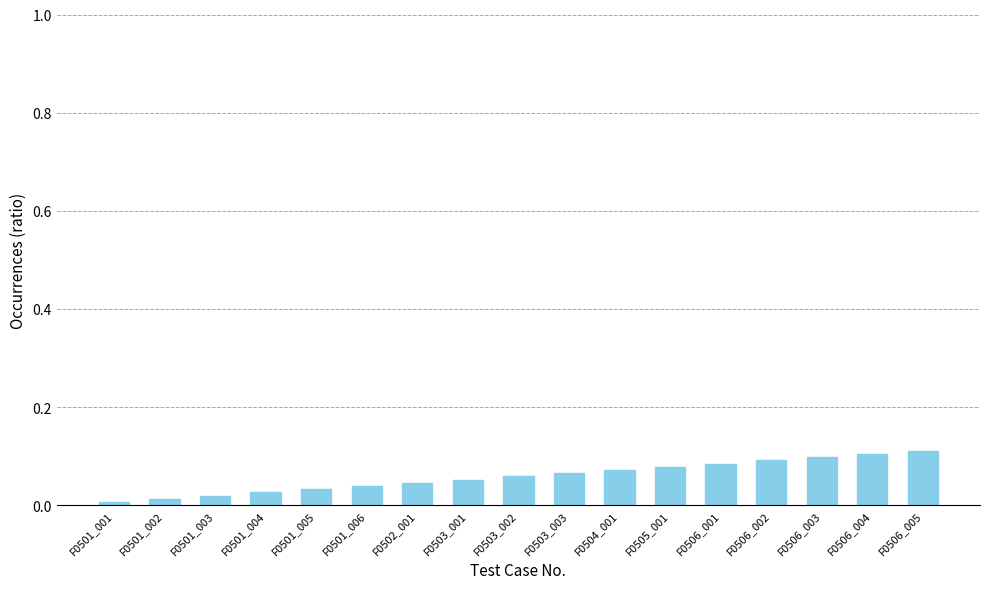

Does the chart contain stacked bars?

No